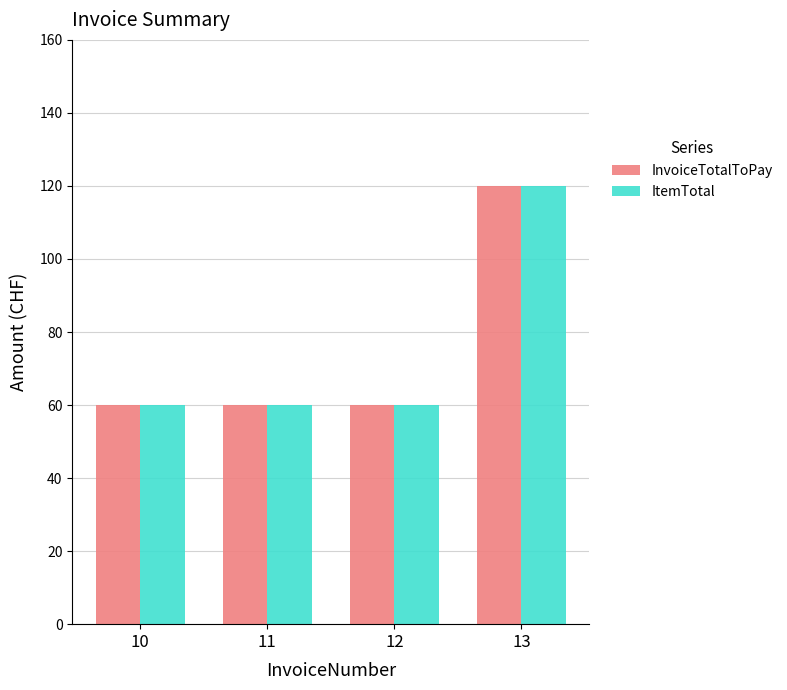

Is it true that InvoiceTotalToPay equals 120 at 13?

True